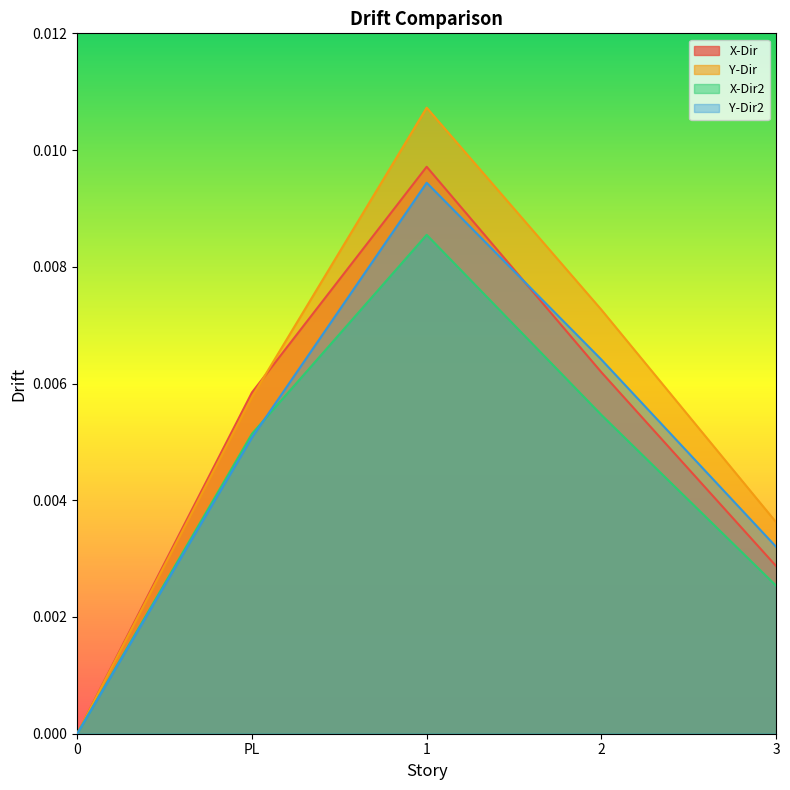

True or false: X-Dir and X-Dir2 intersect in this chart.

False